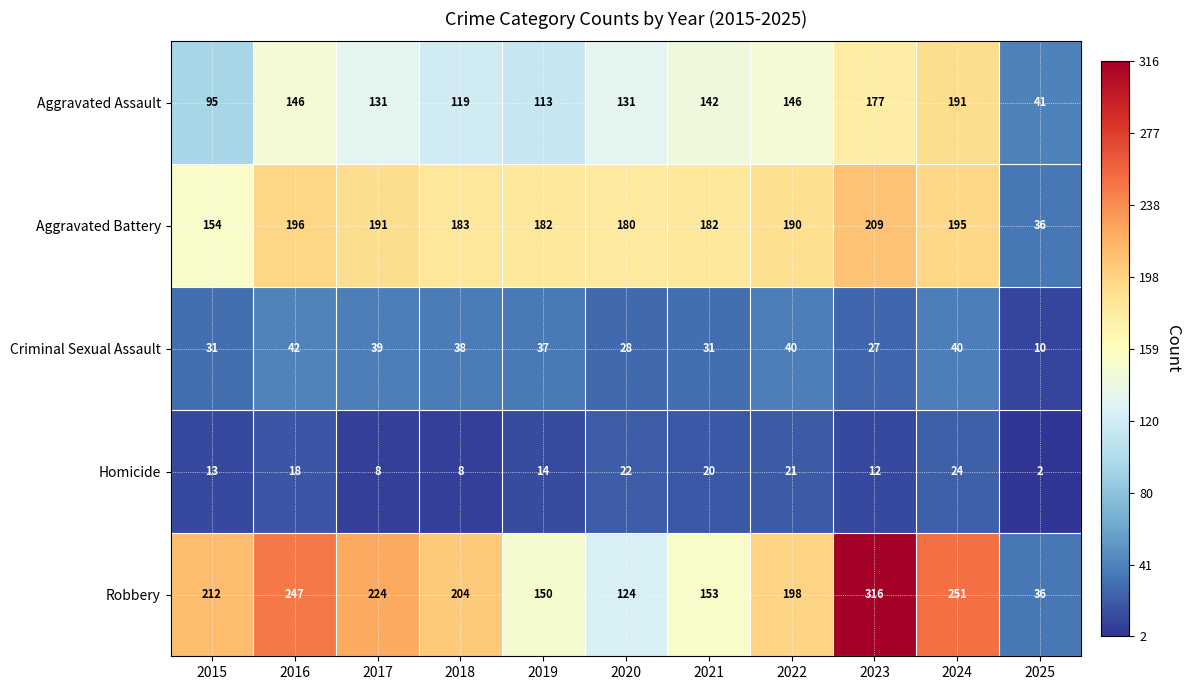

Which series changed the most between 2020 and 2024?

Robbery